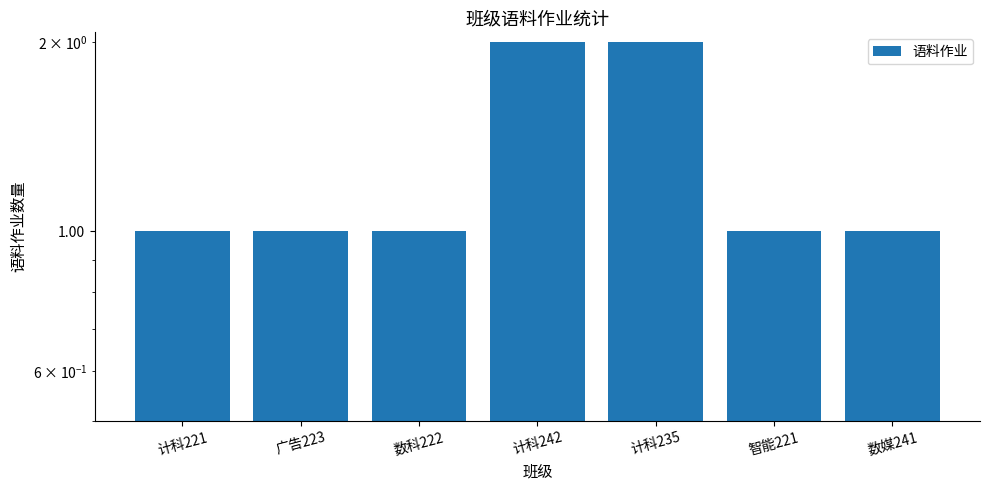

Are the bars grouped side by side (vs. stacked)?

No